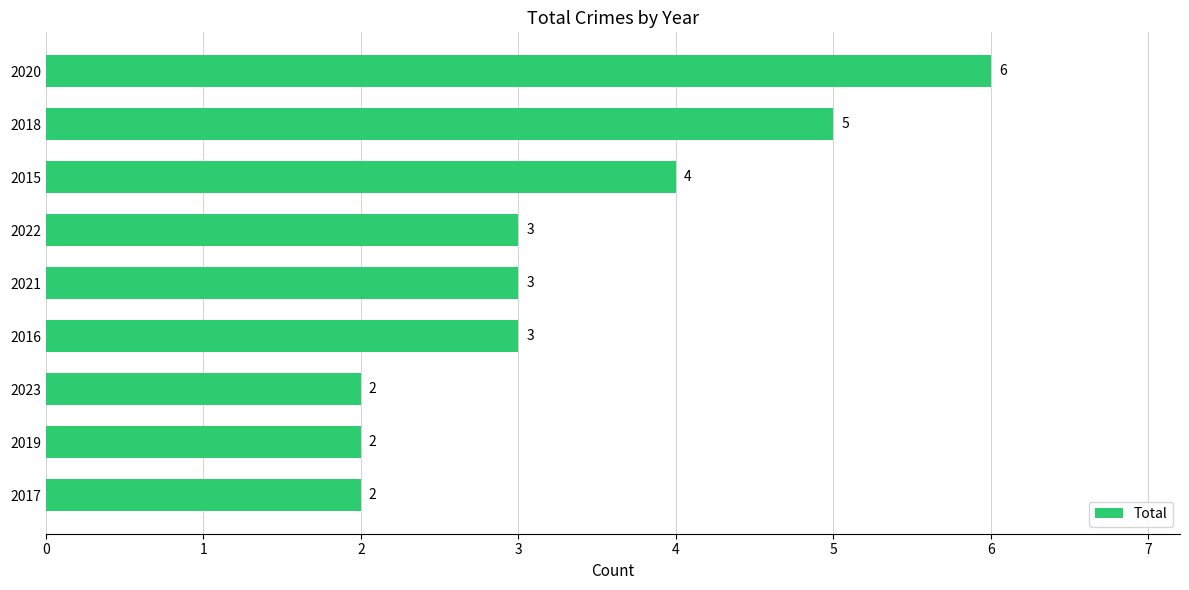

Approximately how many times larger is the value at 2020 compared to 2022?

2.0